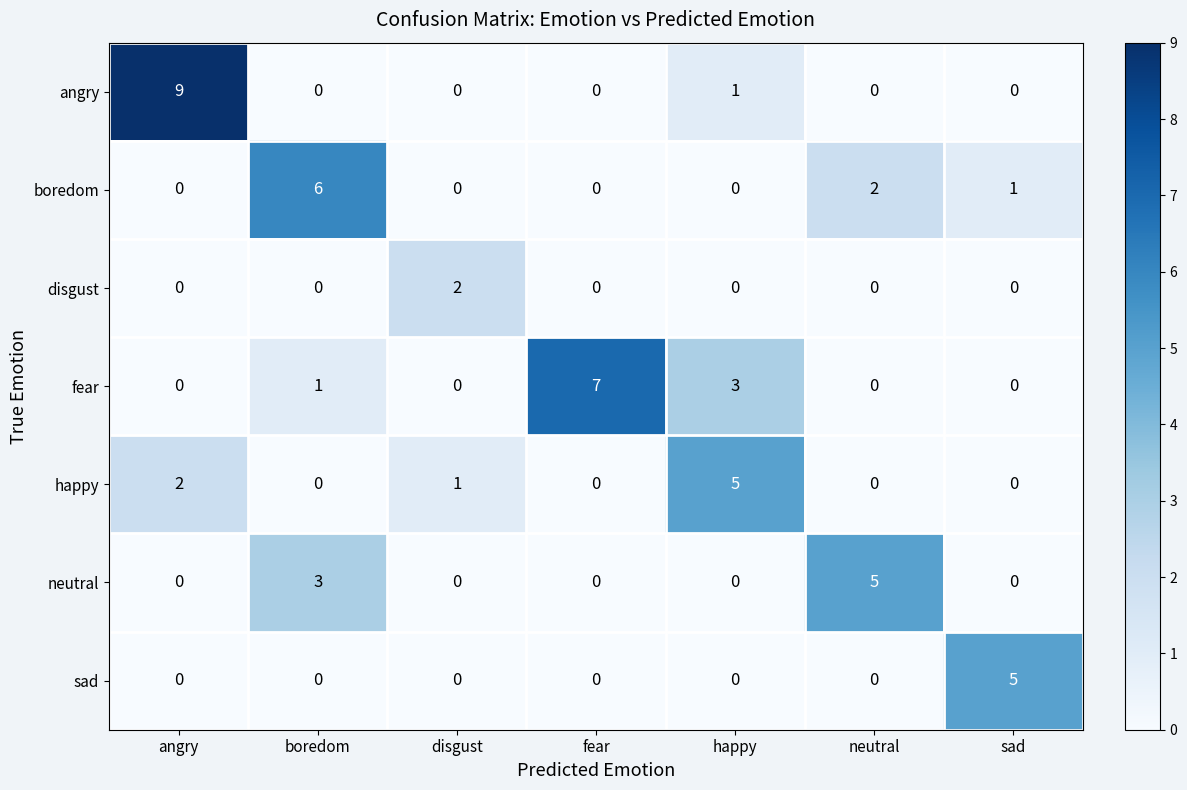

How many categories are shown in the chart?

7